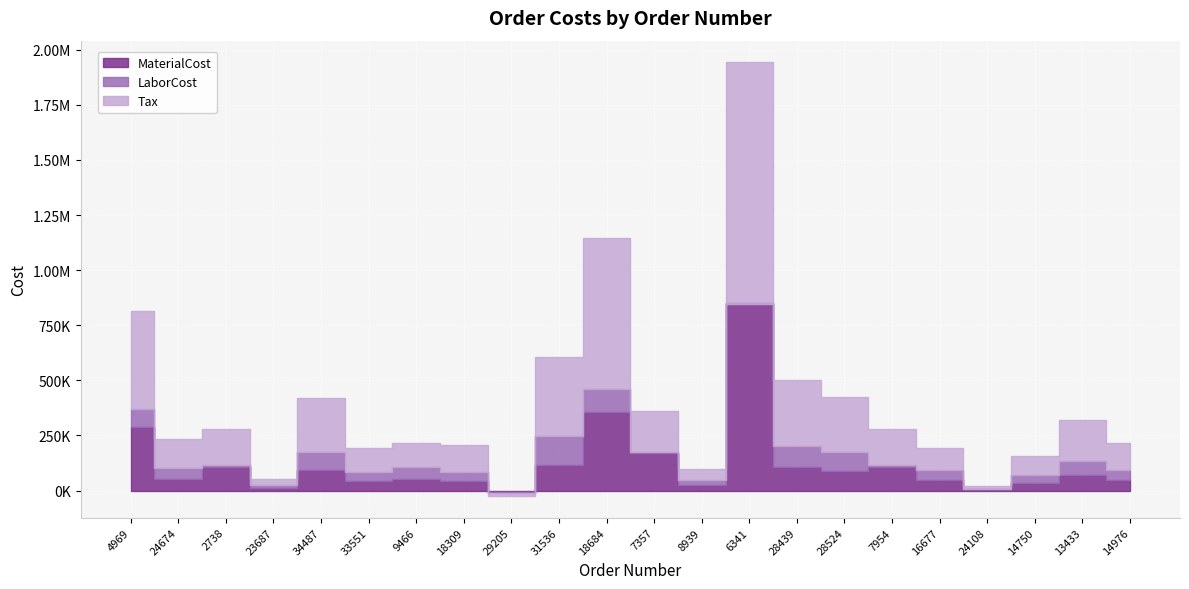

After their last crossing, which series has the higher values: MaterialCost or Tax?

Tax